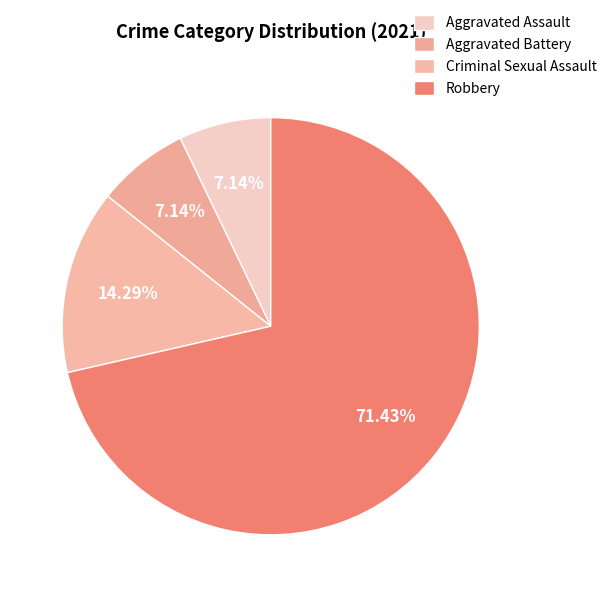

What percentage is the Criminal Sexual Assault slice, to the nearest percent?

14%